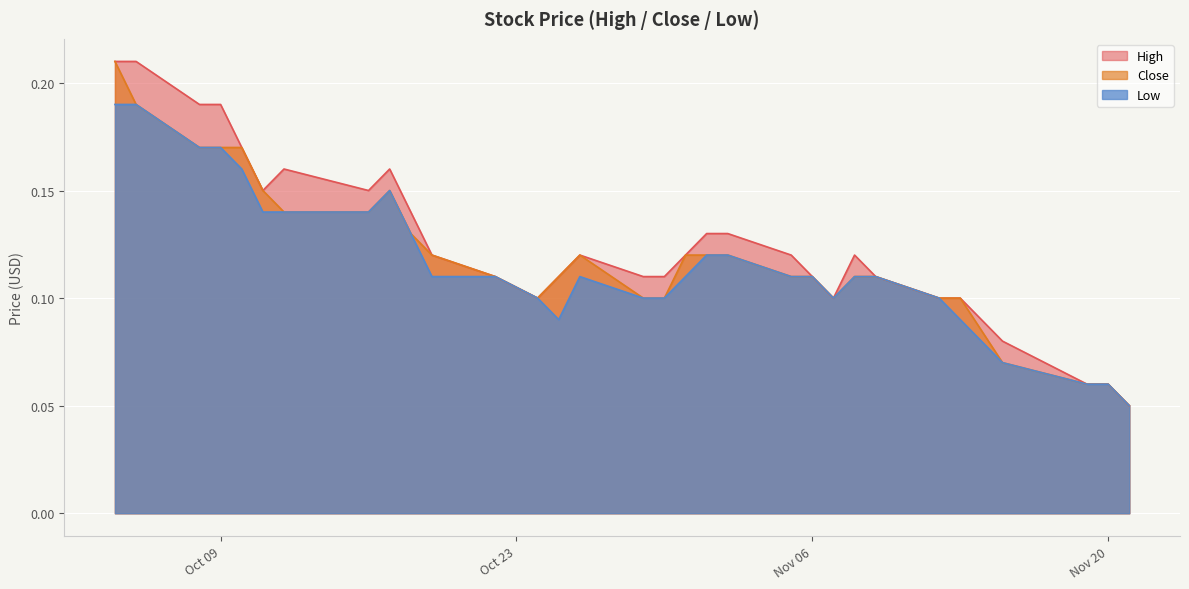

What is the smallest value displayed?

0.1